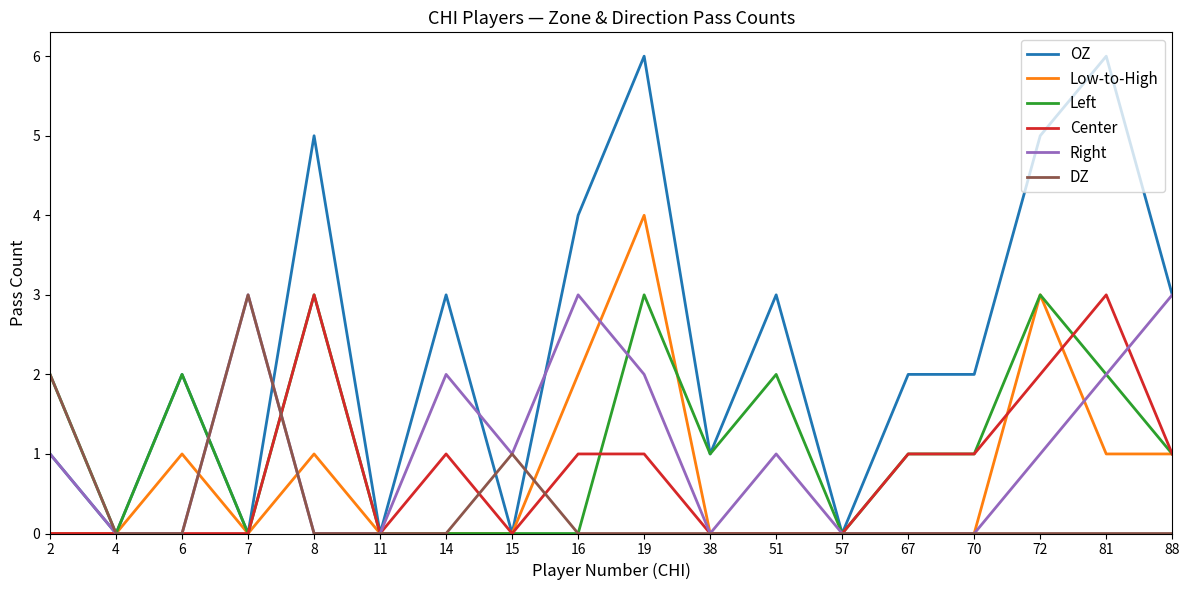

What are all the series names shown in the legend?

OZ, Low-to-High, Left, Center, Right, DZ